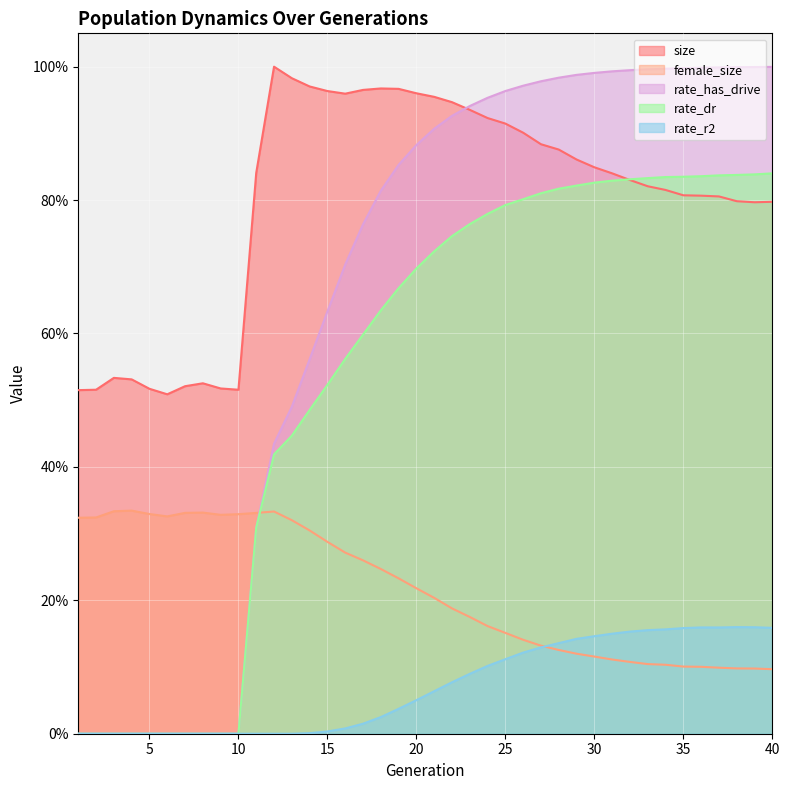

True or false: rate_dr and rate_r2 intersect in this chart.

False